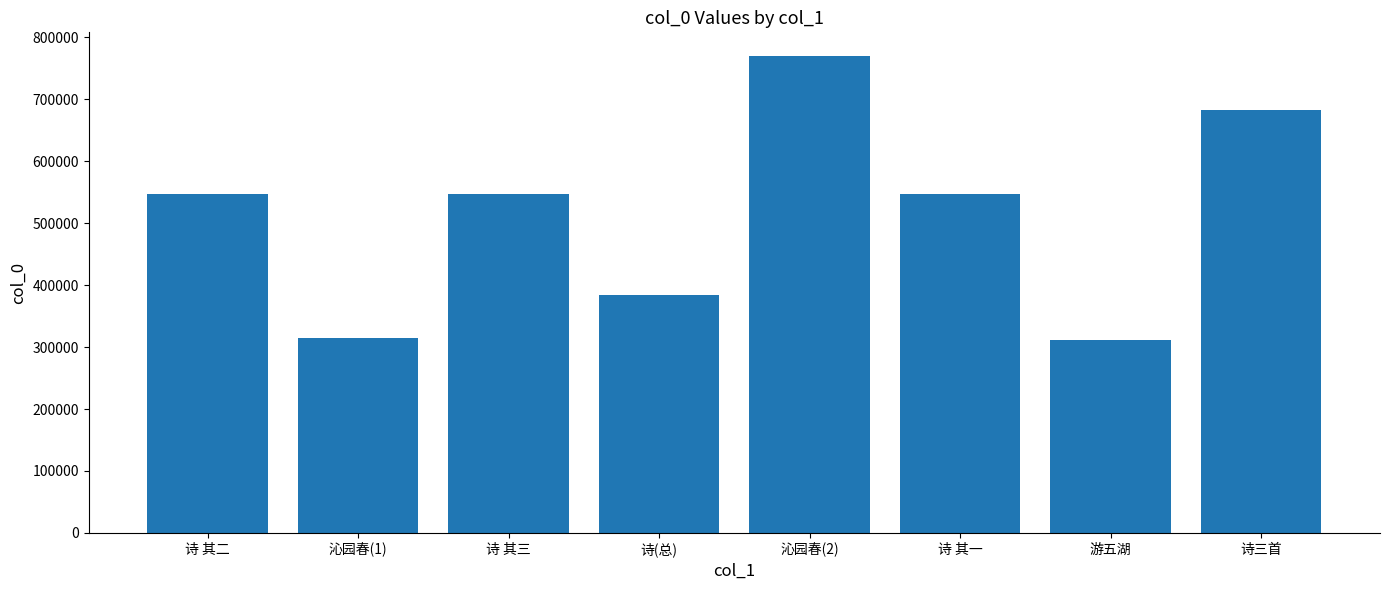

How many distinct data groups are displayed?

1